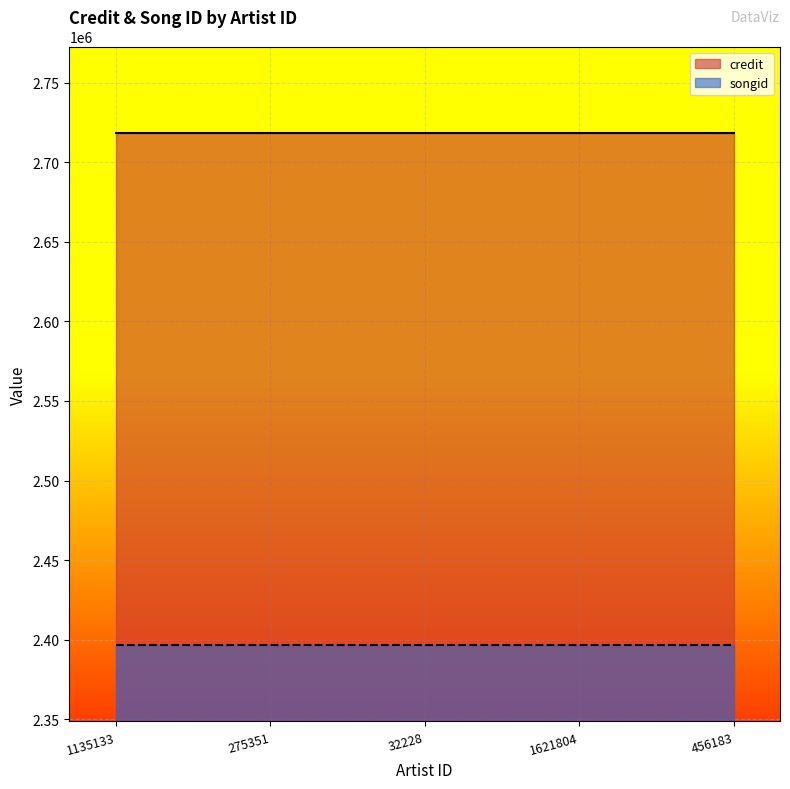

True or false: credit and songid cross at least once.

False